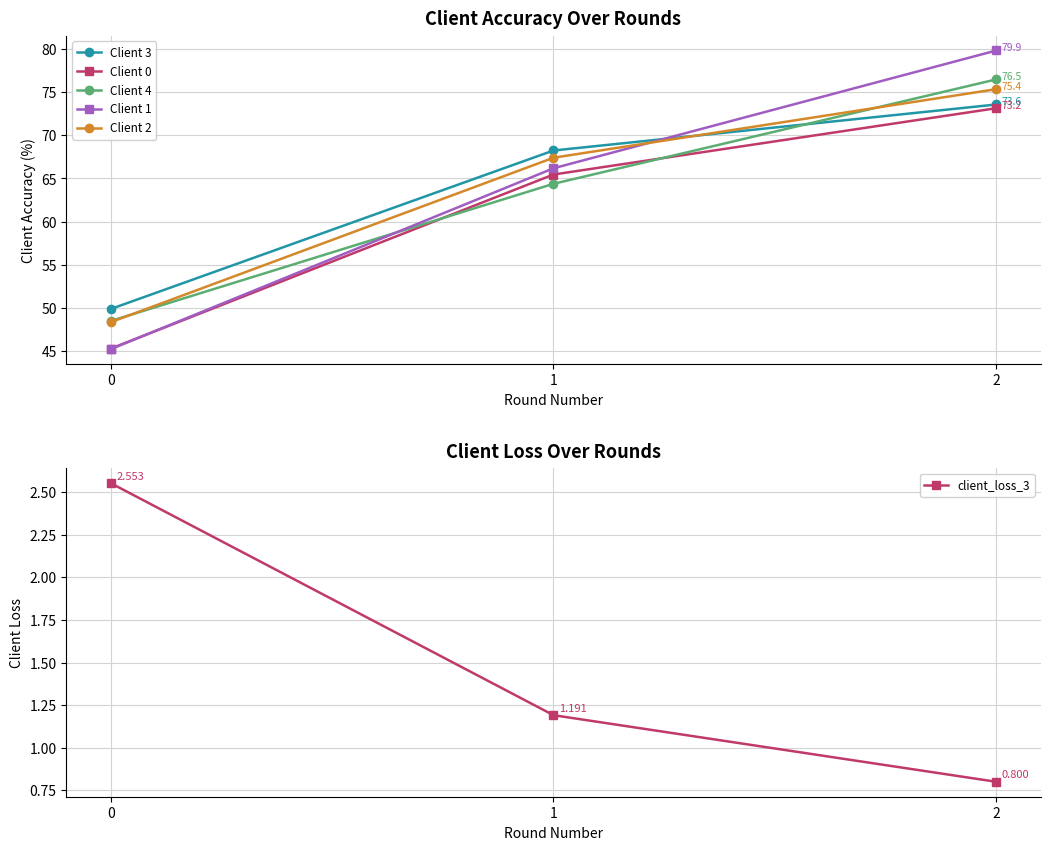

What is the sum of all Client 3 values?

191.7